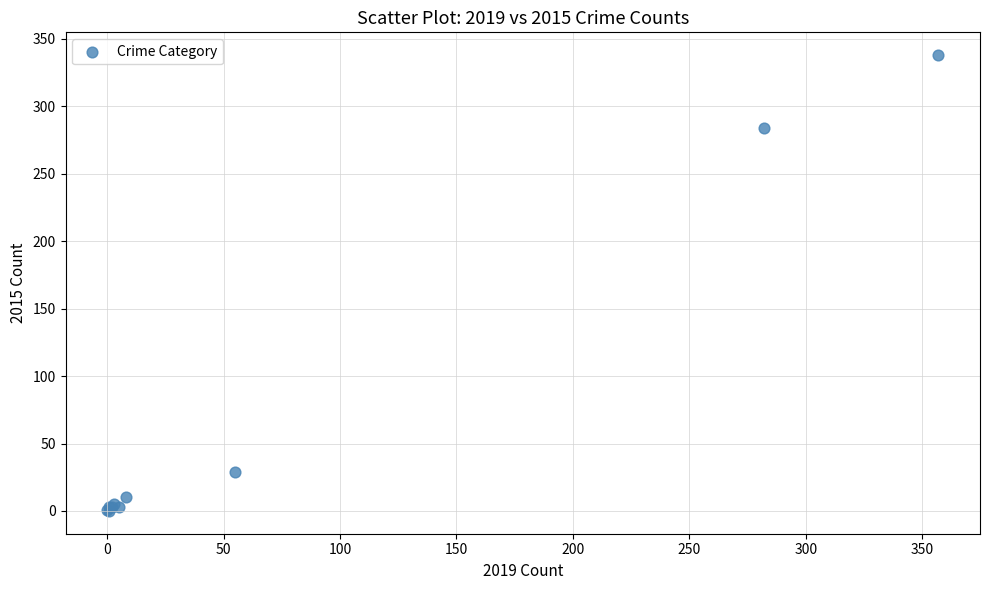

What Y value in the scatter plot is closest to 169?

284